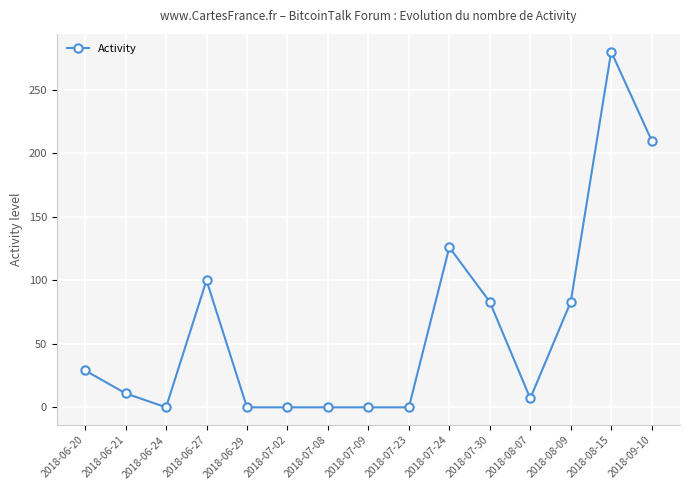

Which category has the highest value across all series?

2018-08-15